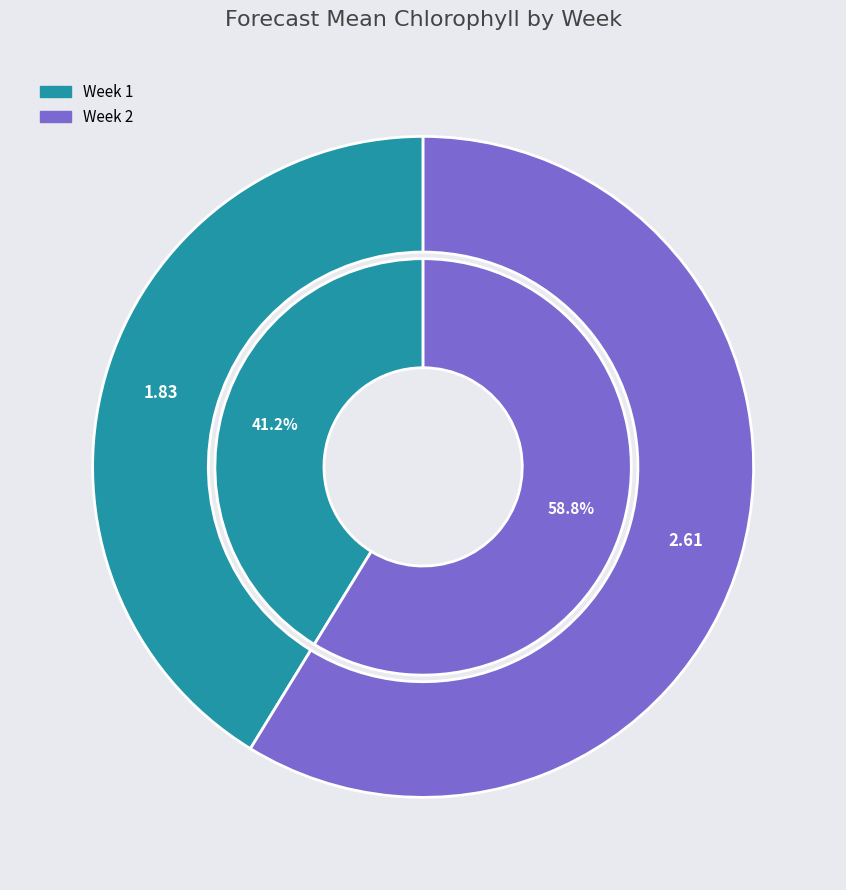

The 2 slice represents 59% of the pie. True or false?

True